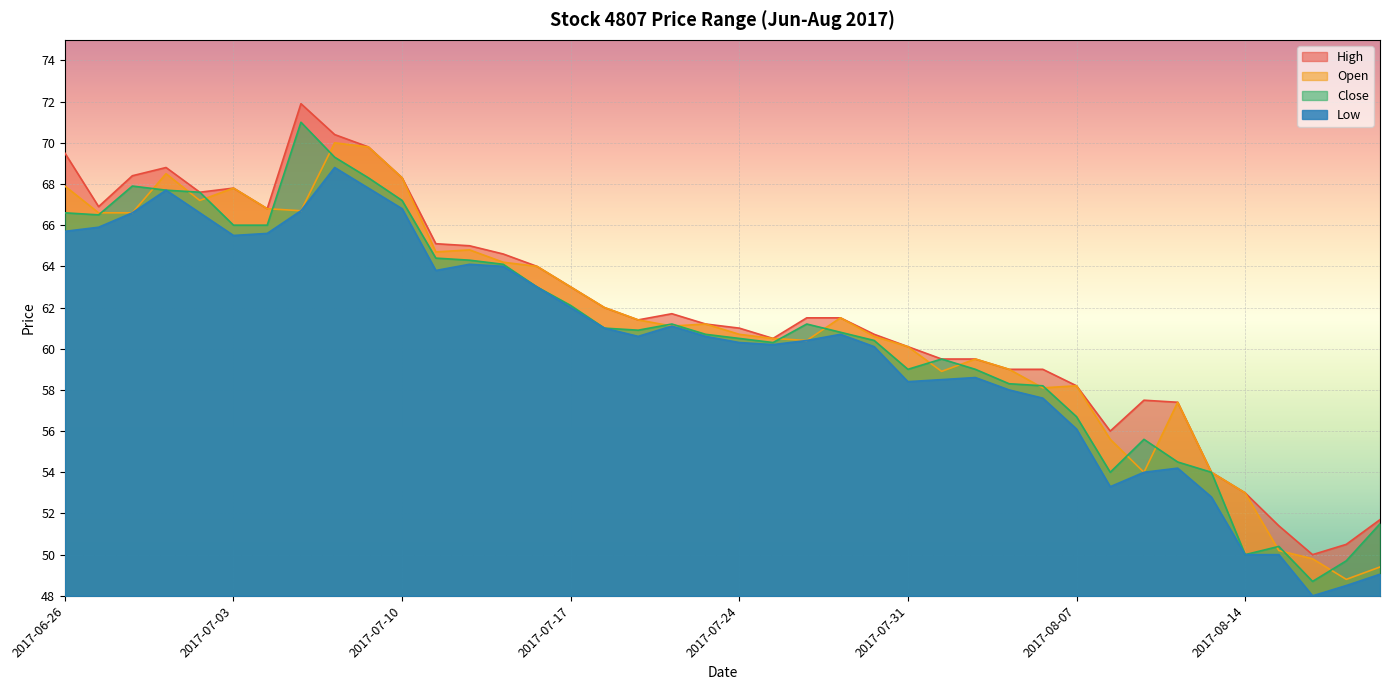

Rank the series by their maximum value, from lowest to highest.

Low, Open, Close, High